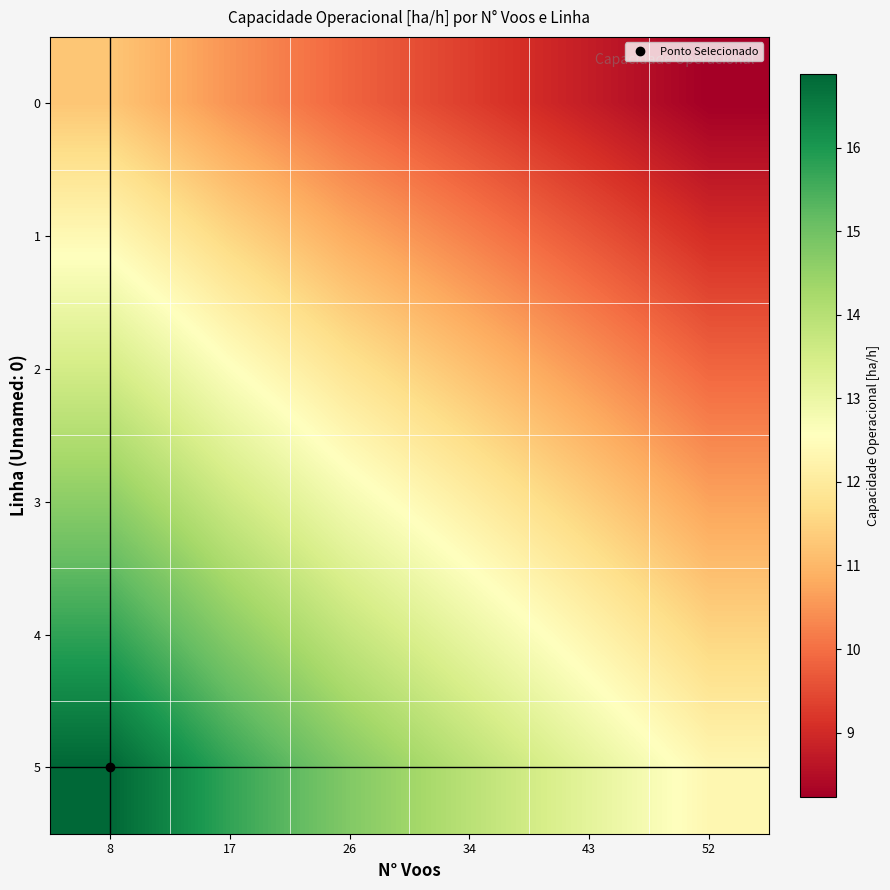

Reading left to right, transcribe all the data shown in this chart.

0: 8=11.3	17=10.5	26=9.8	34=9.3	43=8.8	52=8.2
1: 8=12.4	17=11.5	26=10.8	34=10.2	43=9.6	52=9.1
2: 8=13.5	17=12.6	26=11.8	34=11.2	43=10.5	52=9.9
3: 8=14.6	17=13.6	26=12.8	34=12.1	43=11.4	52=10.7
4: 8=15.8	17=14.7	26=13.8	34=13.0	43=12.3	52=11.5
5: 8=16.9	17=15.7	26=14.8	34=14.0	43=13.2	52=12.3